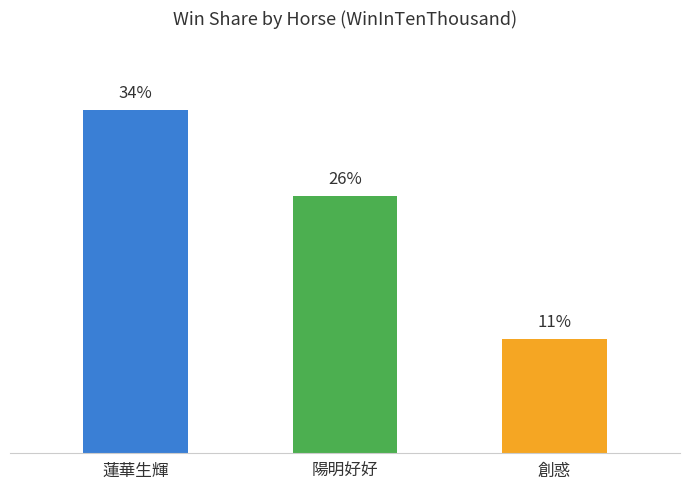

Is it true that the value at 蓮華生輝 is 34.4?

True